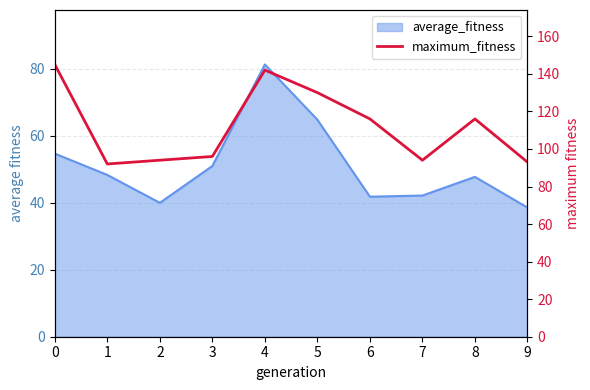

At which label is the value closest to 118?

6